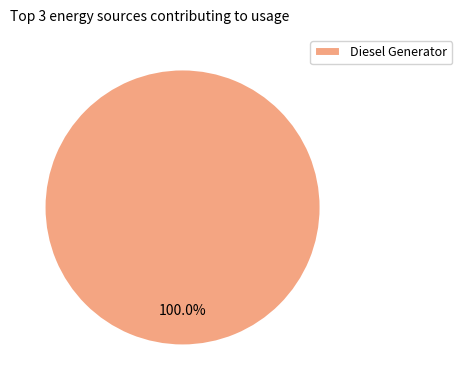

Which category accounts for the majority?

Diesel Generator